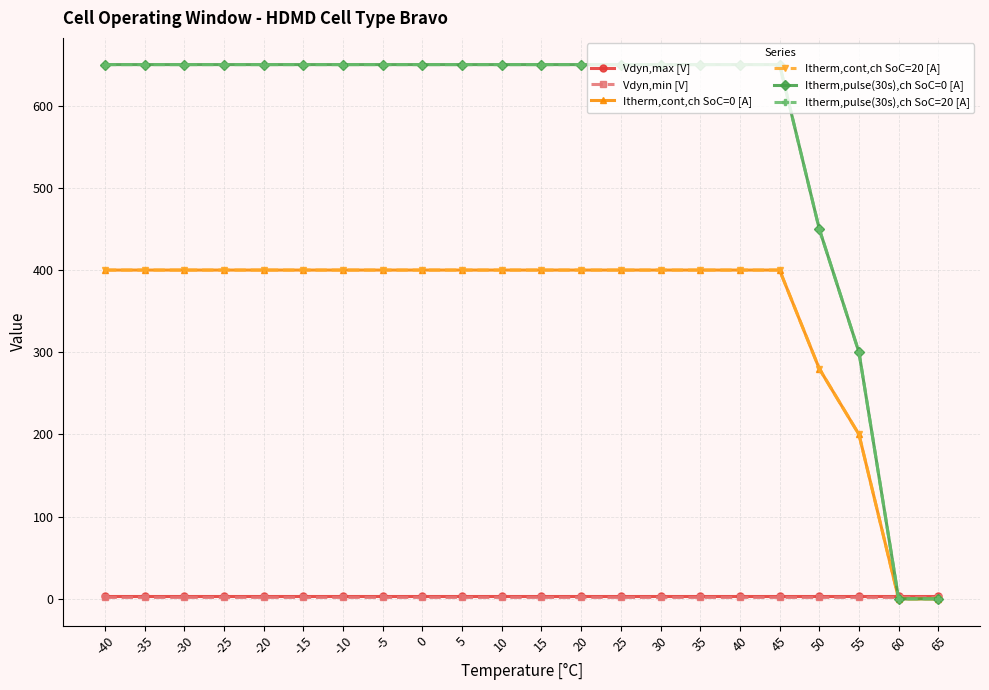

Rank the series by their maximum value, from lowest to highest.

Vdyn,min [V], Vdyn,max [V], Itherm,cont,ch SoC=0 [A], Itherm,cont,ch SoC=20 [A], Itherm,pulse(30s),ch SoC=0 [A], Itherm,pulse(30s),ch SoC=20 [A]